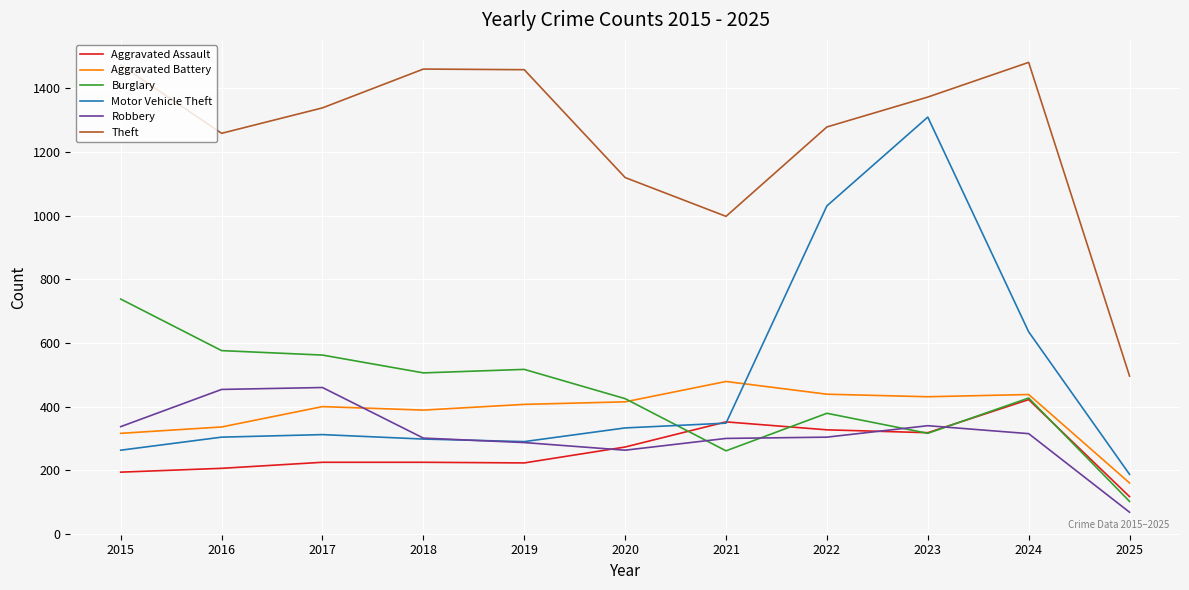

True or false: Robbery has a value of 287 at 2019.

True